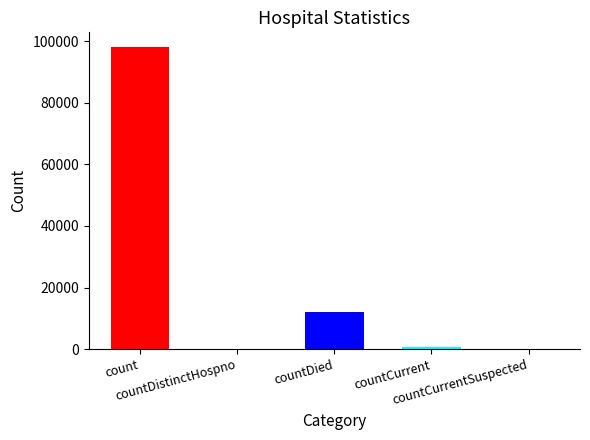

Reading left to right, list all the values displayed in this chart.

97993	0	12097	835	0